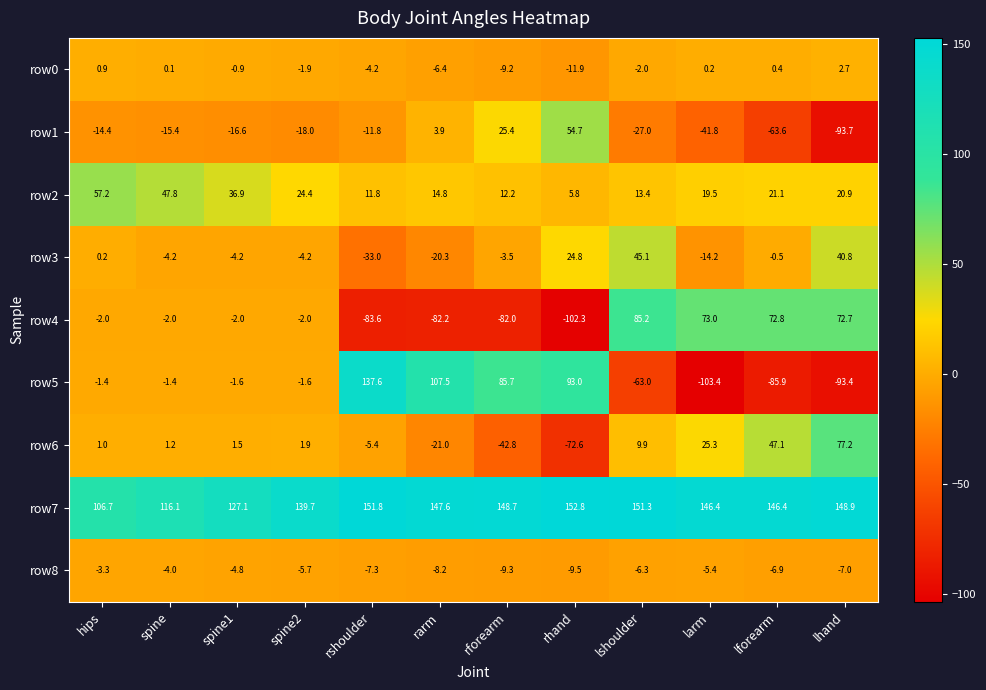

At which label does row8 first exceed -6?

hips